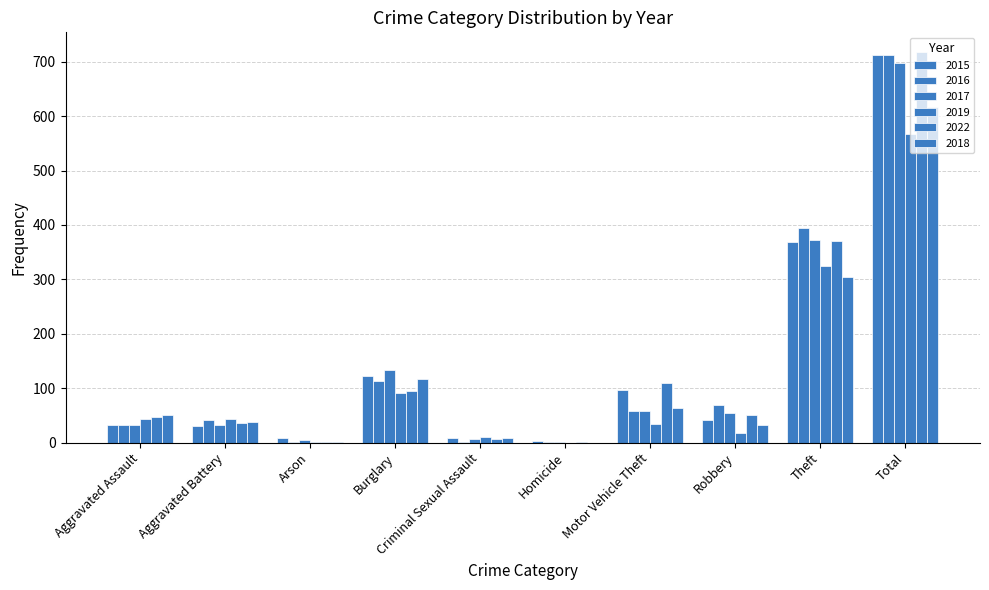

Which category has the highest value in the 2015 series?

Total